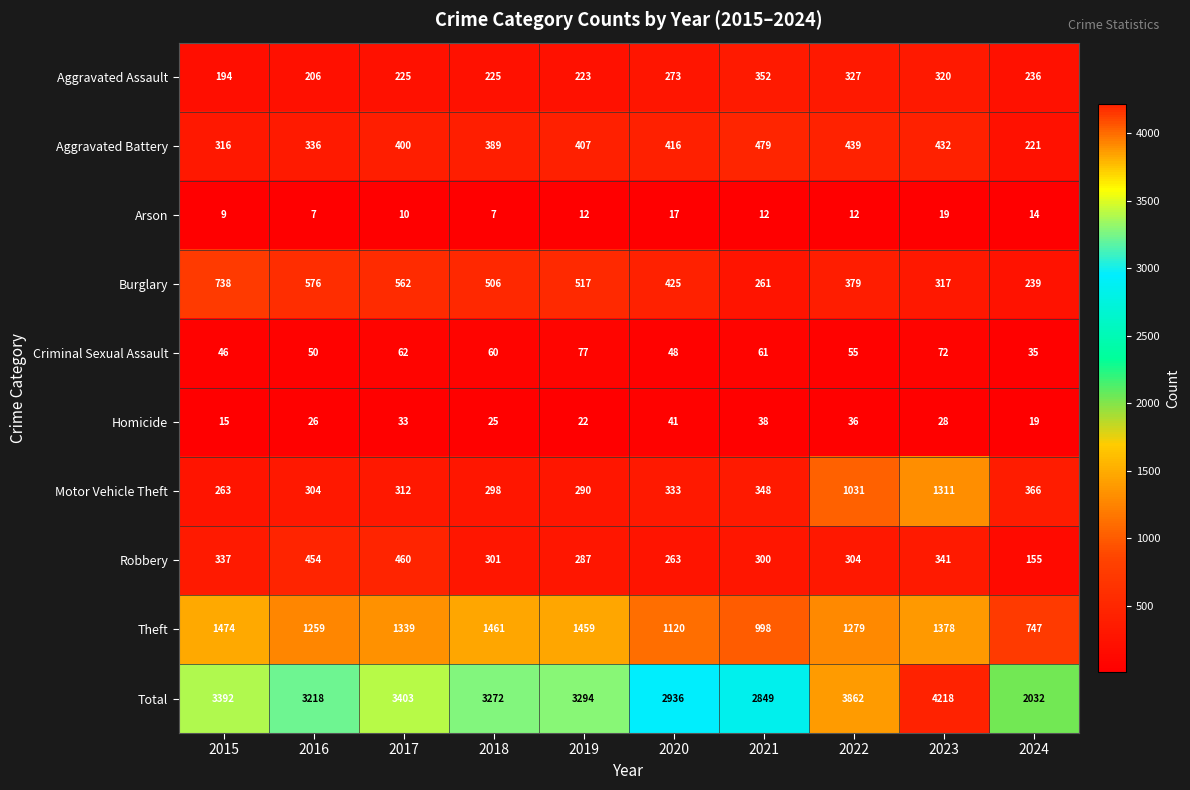

Which series changed the most between 2021 and 2024?

Total